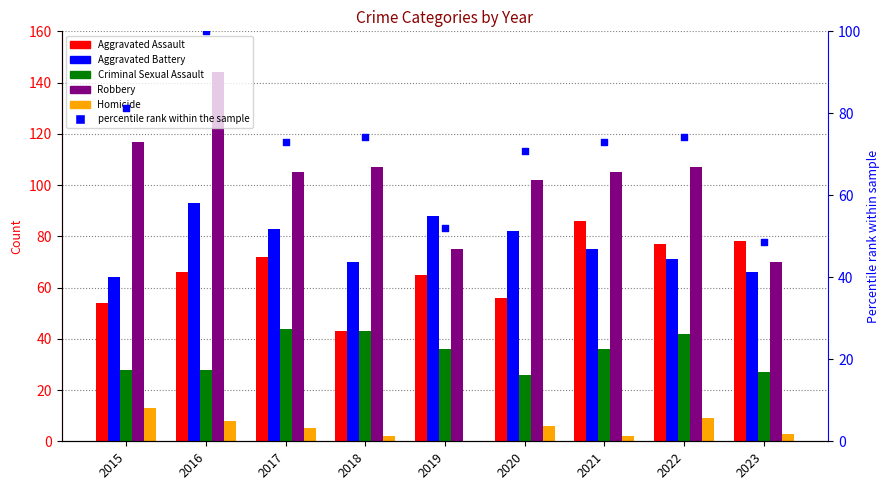

Is the value of Aggravated Battery at 2015 greater than the value of percentile rank within the sample at 2021?

No